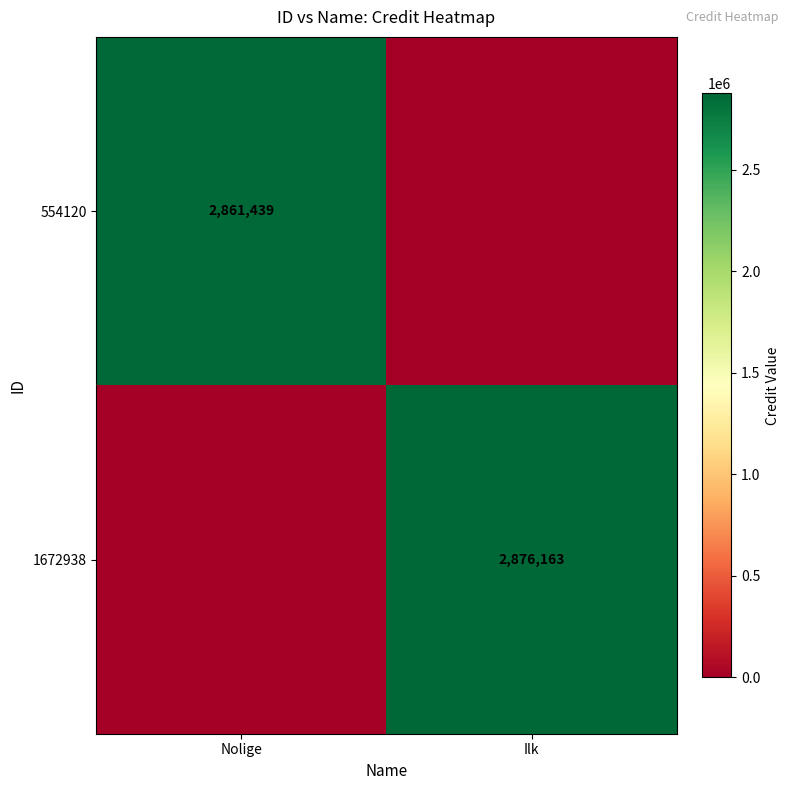

The value of 554120 at Nolige is 2861439. True or false?

True